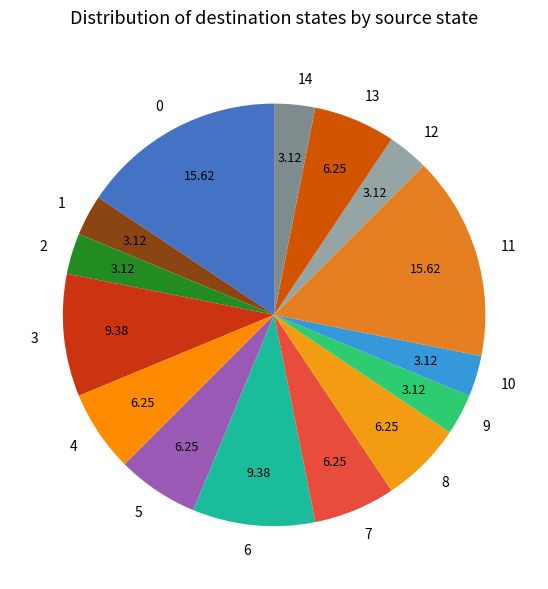

Between 14 and 4, which is larger?

4